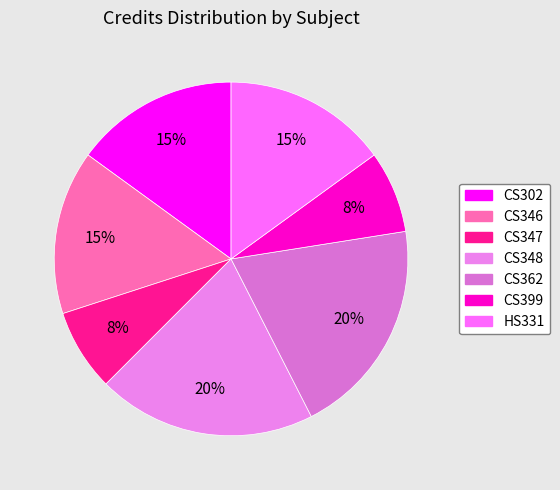

Is there any slice that represents more than half of the pie?

No